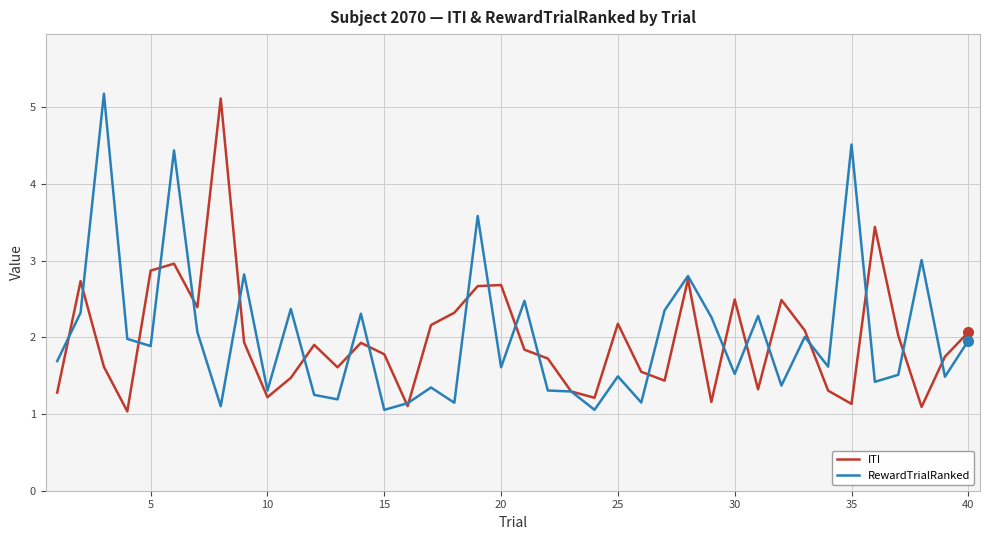

What is the greatest value displayed?

5.2